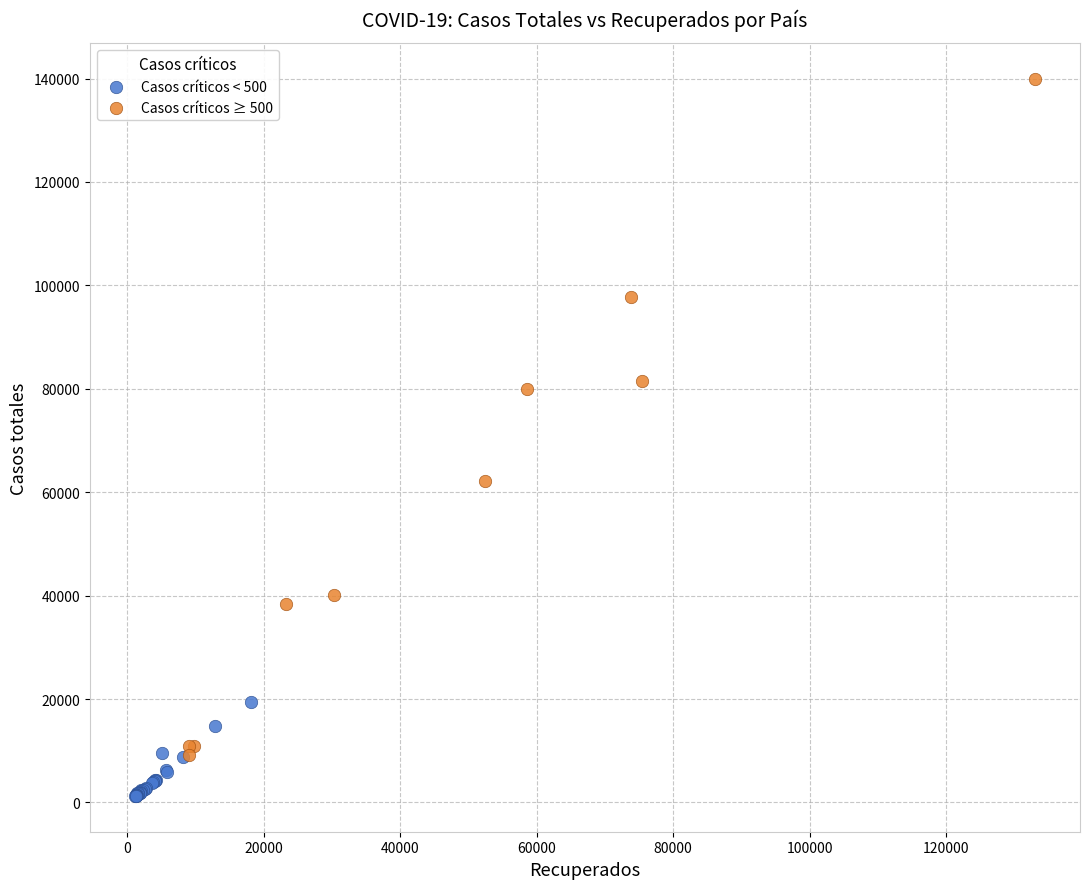

Which series contains the highest Y value?

Casos críticos ≥ 500